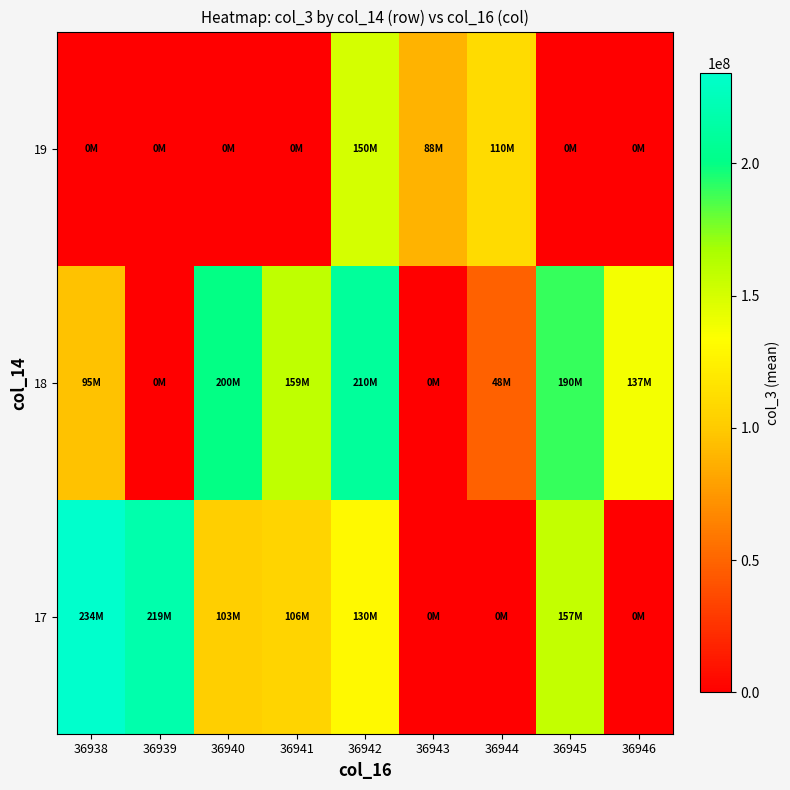

Reading right to left, transcribe all the data shown in this chart.

17: 36946=0.0	36945=157208833.6	36944=0.0	36943=0.0	36942=130174616.0	36941=105973632.0	36940=102699333.3	36939=218539784.0	36938=234226528.0
18: 36946=137489944.0	36945=190108100.0	36944=47917928.0	36943=0.0	36942=209888488.0	36941=158906888.0	36940=200272648.0	36939=0.0	36938=95311908.0
19: 36946=0.0	36945=0.0	36944=110216825.6	36943=88076786.3	36942=150229248.0	36941=0.0	36940=0.0	36939=0.0	36938=0.0